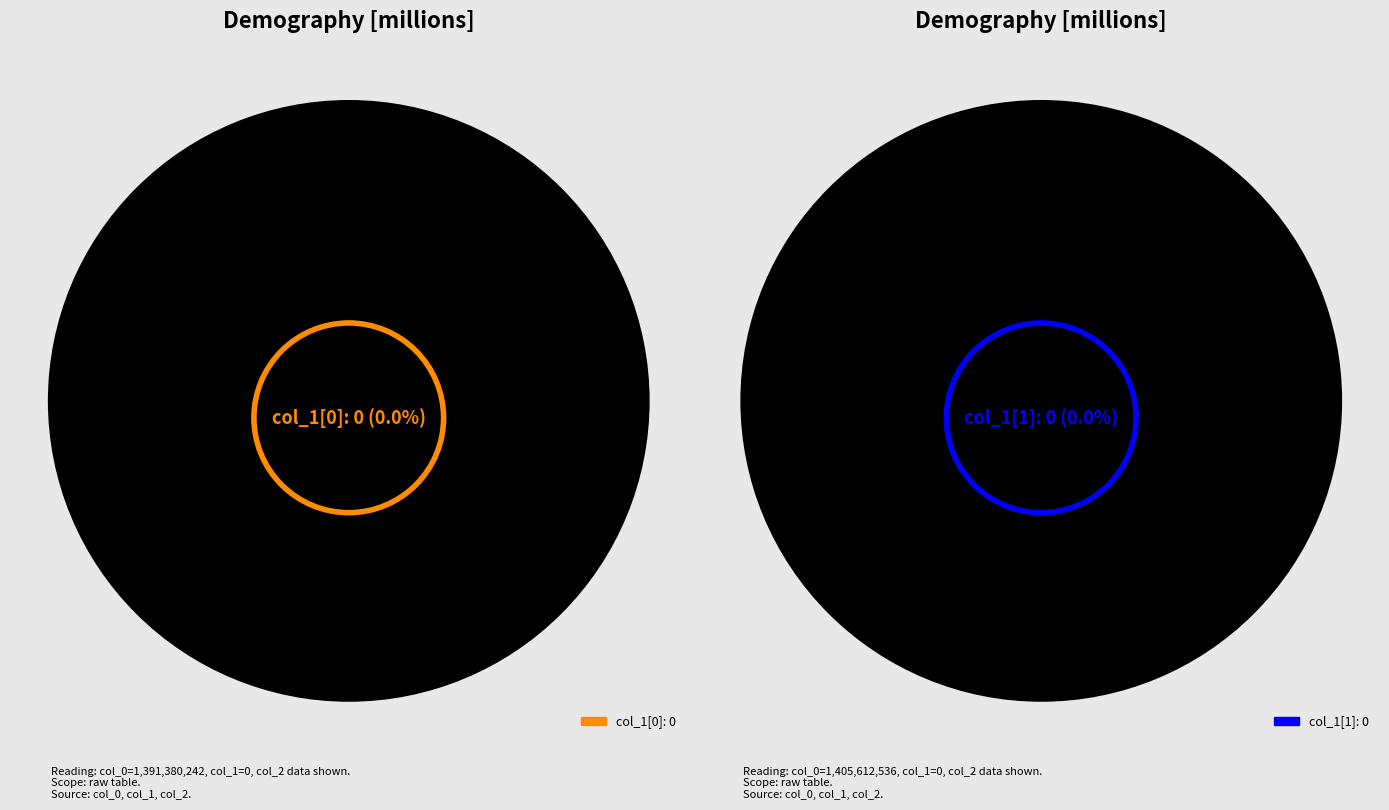

Which series has the widest spread of values?

col_0